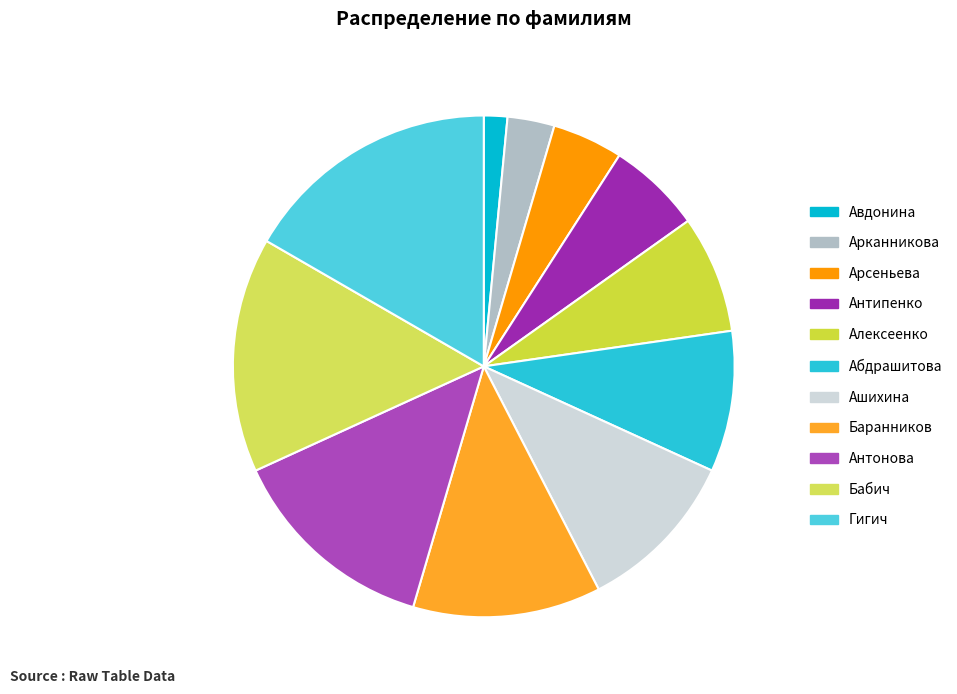

Is Бабич the majority of the pie?

No